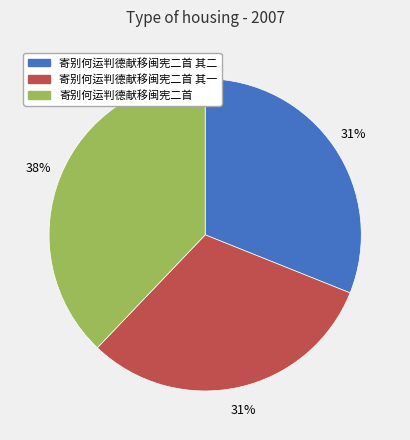

How many segments does this pie chart have?

3